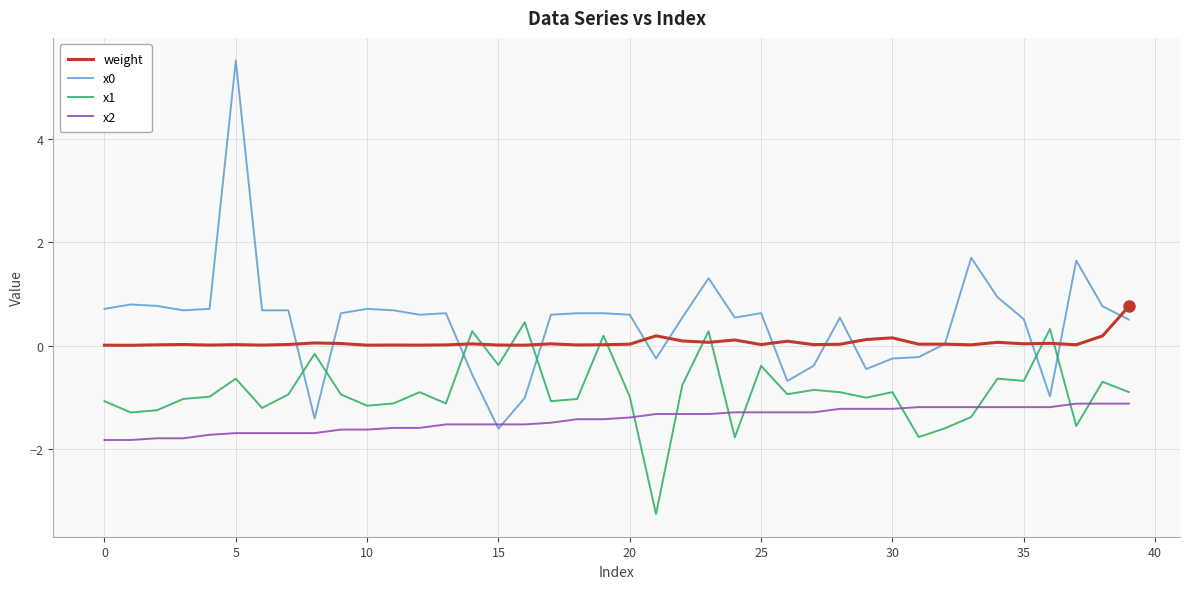

What is the maximum value shown in the chart?

5.5